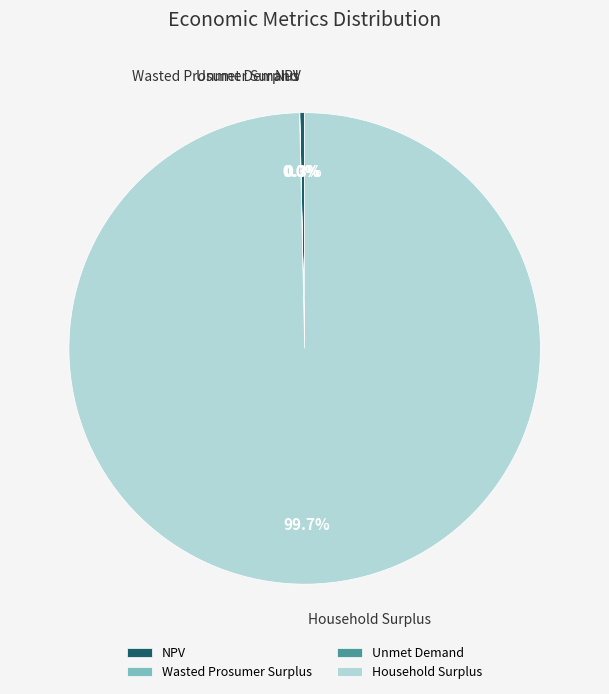

What is the largest slice in the pie chart?

Household Surplus